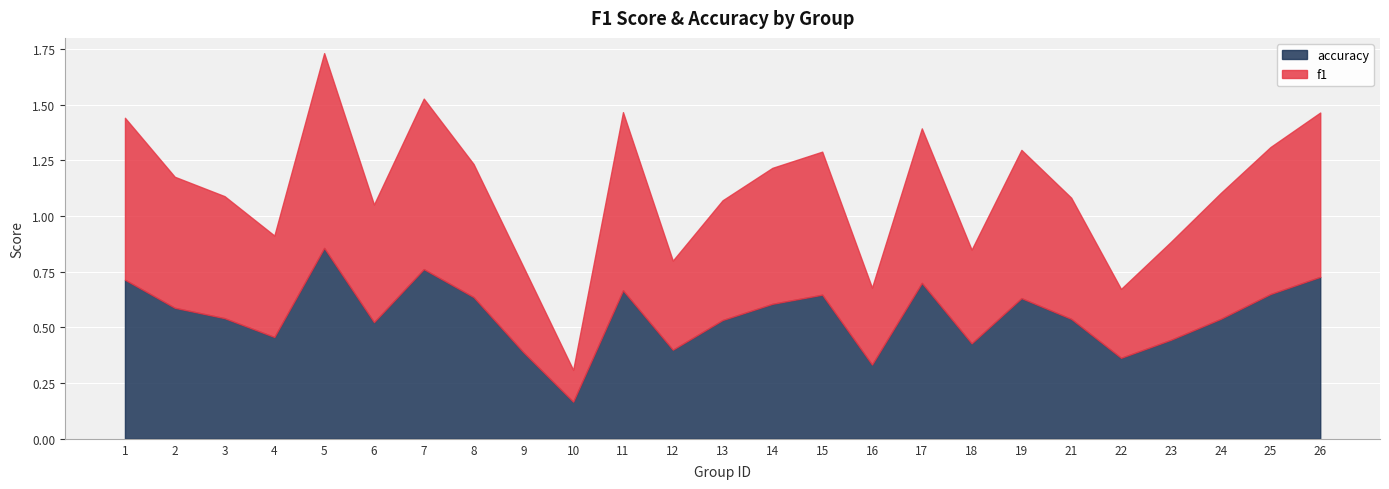

Which has a higher value, 4 or 13?

13